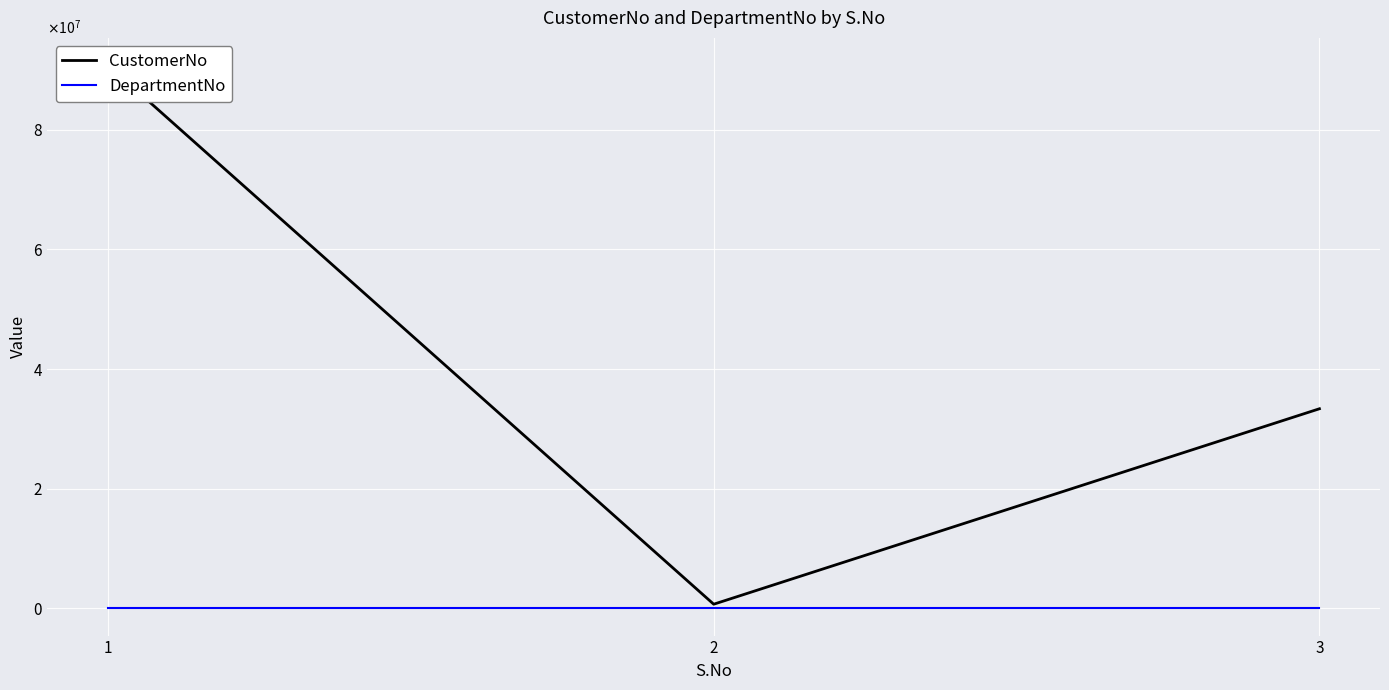

List the series in order of their peak value, highest first.

CustomerNo, DepartmentNo